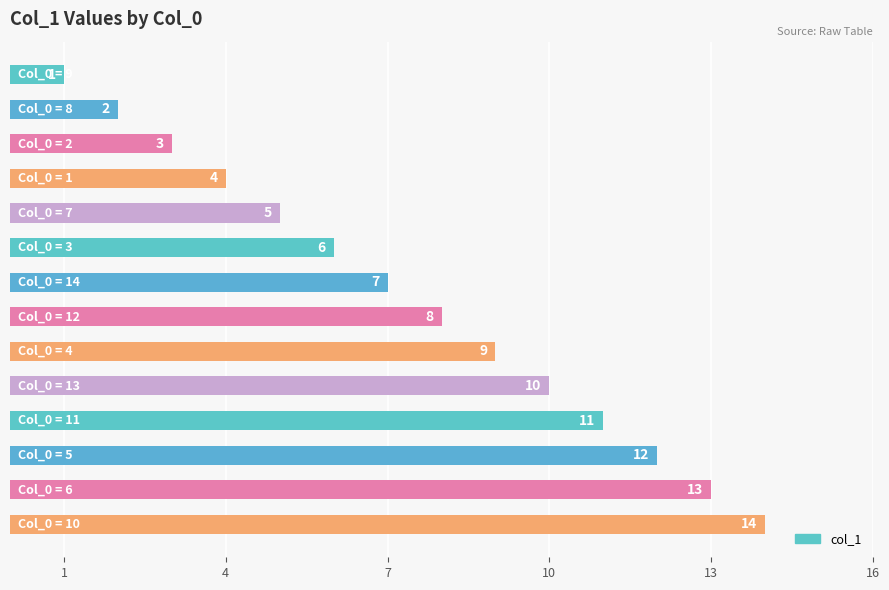

What is the maximum value shown in the chart?

14